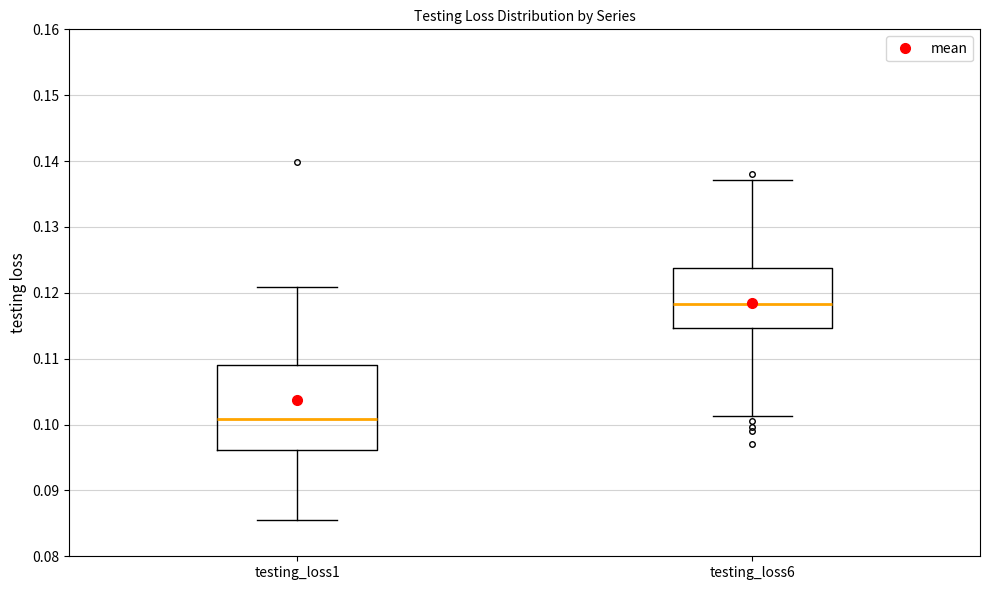

Reading left to right, transcribe this box plot: for each box, give where its median line is, the range the box spans, and where its two whiskers end, as read against the y-axis. The values are not printed on the chart, so give them approximately, as read against the axis.

testing_loss1: median 0.101, box 0.096 to 0.109, whiskers 0.086 to 0.121
testing_loss6: median 0.118, box 0.115 to 0.124, whiskers 0.101 to 0.137